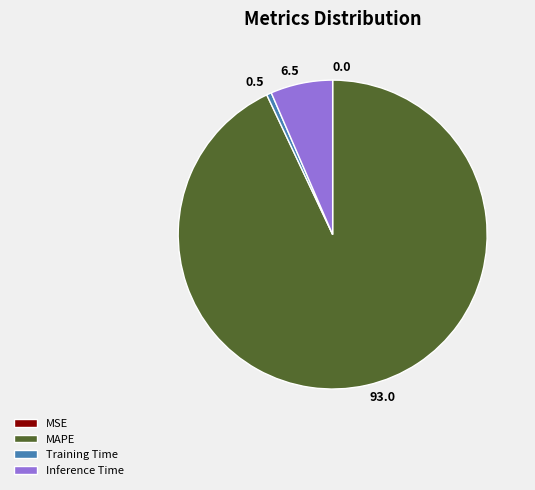

Is it true that 0.5 is 1% of the pie?

True